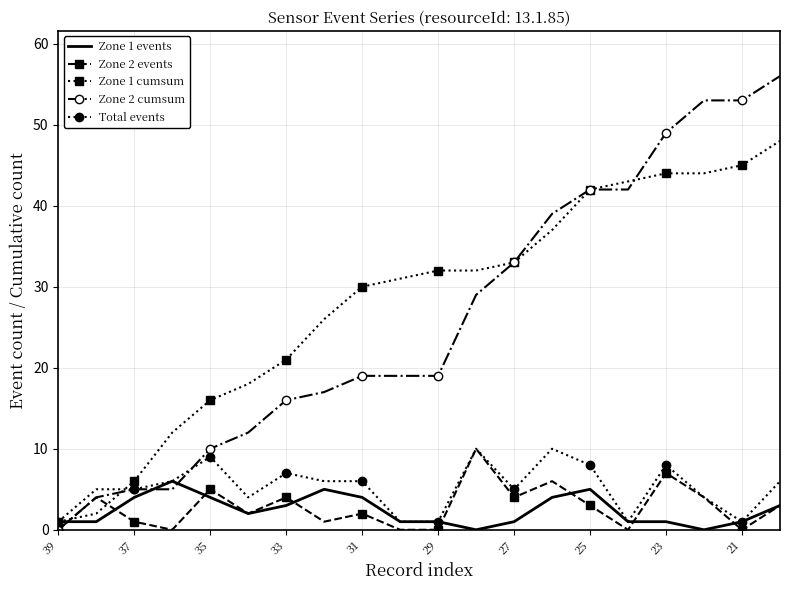

Which series ends up on top after the final intersection of Zone 1 cumsum and Zone 2 events?

Zone 1 cumsum